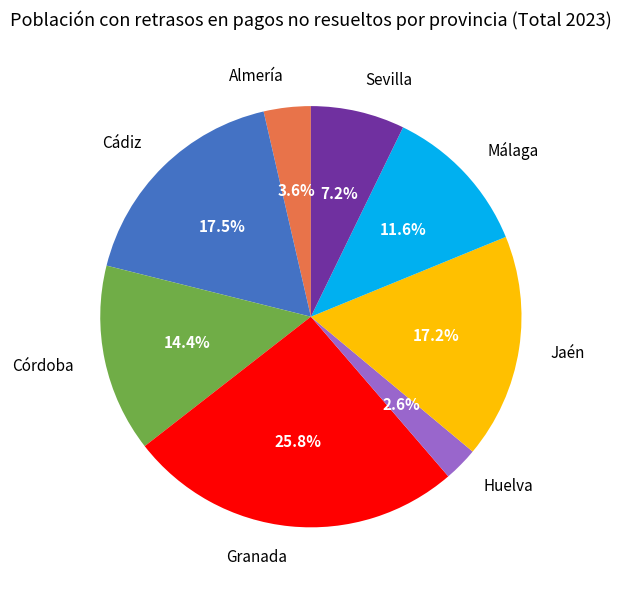

Combined, what portion of the pie is Granada and Jaén?

43.0%